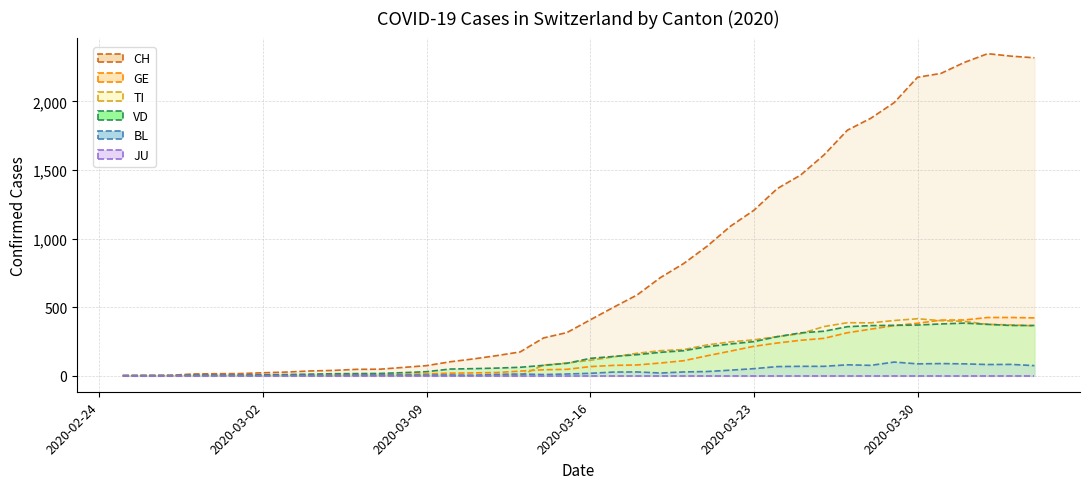

True or false: TI and CH intersect in this chart.

False